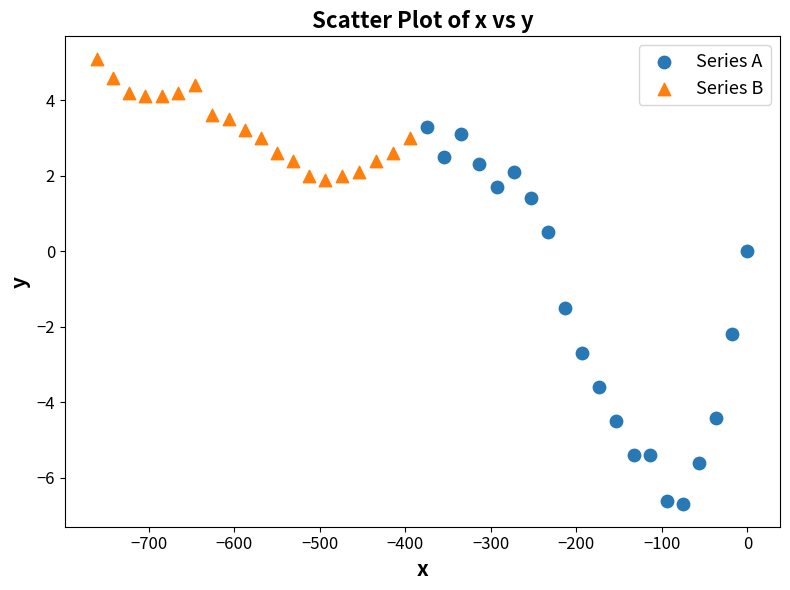

What are all the series names shown in the legend?

Series A, Series B